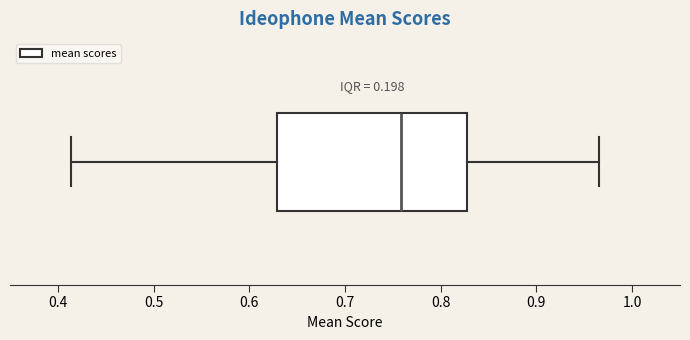

Transcribe this box plot: give where the median line is, the range the box spans, and where the two whiskers end, as read against the x-axis. The values are not printed on the chart, so give them approximately, as read against the axis.

median 0.76, box 0.63 to 0.83, whiskers 0.41 to 0.97